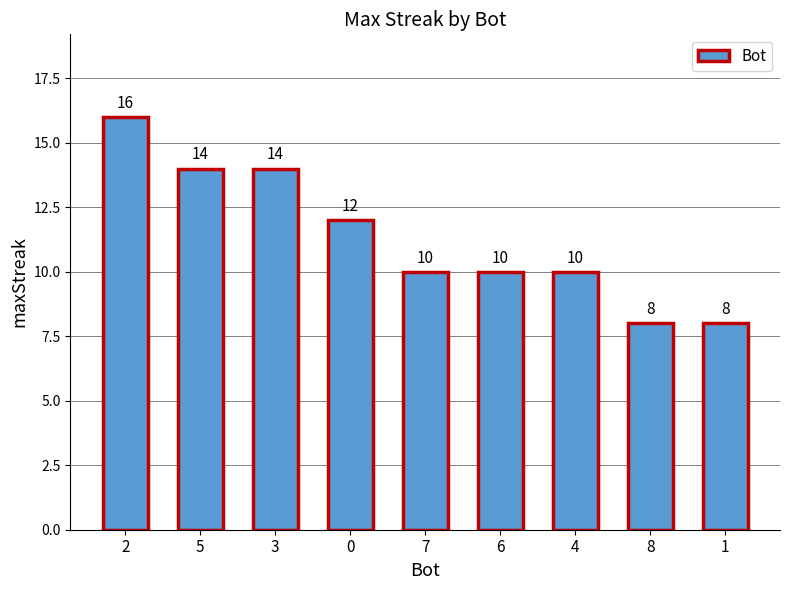

The chart shows a value of 14 at 7. True or false?

False